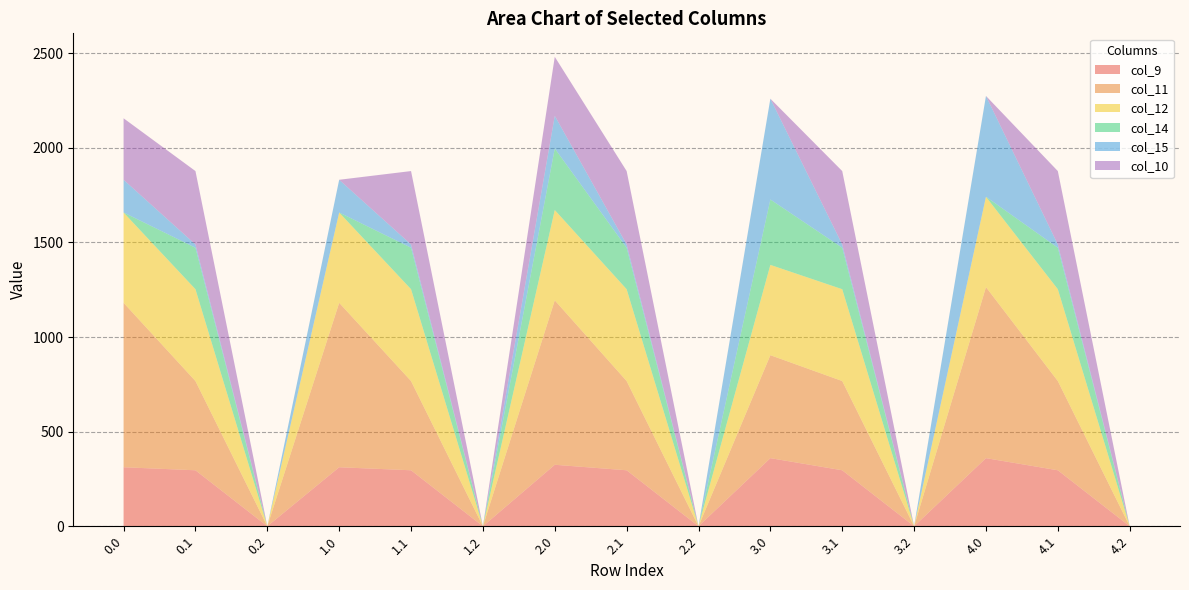

Reading left to right, what are all the values shown in this chart?

col_9: 311.9	295.9	0.0	311.9	295.9	0.0	325.0	295.9	0.0	360.0	295.9	0.0	360.0	295.9	0.0
col_11: 869.3	471.7	0.0	869.3	471.7	0.0	869.3	471.7	0.0	544.3	471.7	0.0	904.3	471.7	0.0
col_12: 477.2	485.4	0.0	477.2	485.4	0.0	477.2	485.4	0.0	477.2	485.4	0.0	477.2	485.4	0.0
col_14: 0.3	219.2	0.0	0.3	219.2	0.0	325.3	219.2	0.0	345.7	219.2	0.0	0.3	219.2	0.0
col_15: 172.8	17.3	0.0	172.8	17.3	0.0	172.8	17.3	0.0	532.8	17.3	0.0	532.8	17.3	0.0
col_10: 325.0	388.1	0.0	0.0	388.1	0.0	311.9	388.1	0.0	0.0	388.1	0.0	0.0	388.1	0.0